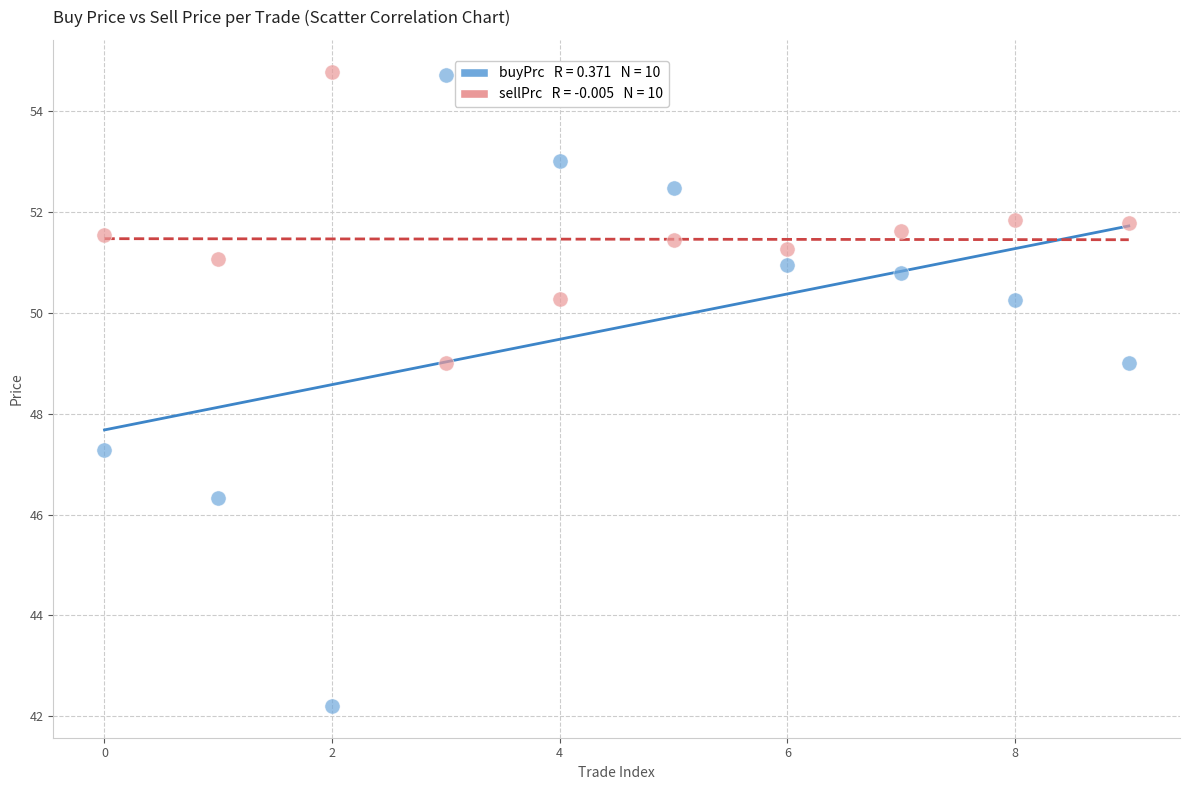

Across all series, what Y value is closest to 48?

47.3